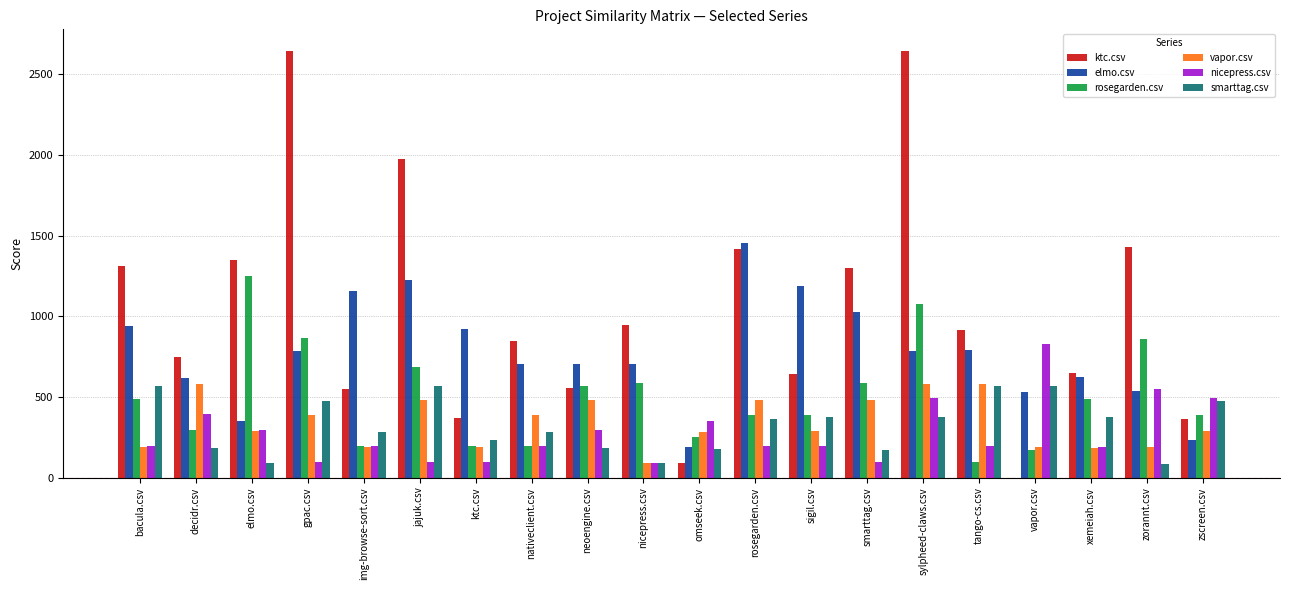

True or false: nicepress.csv has a value of 634.4 at decidr.csv.

False